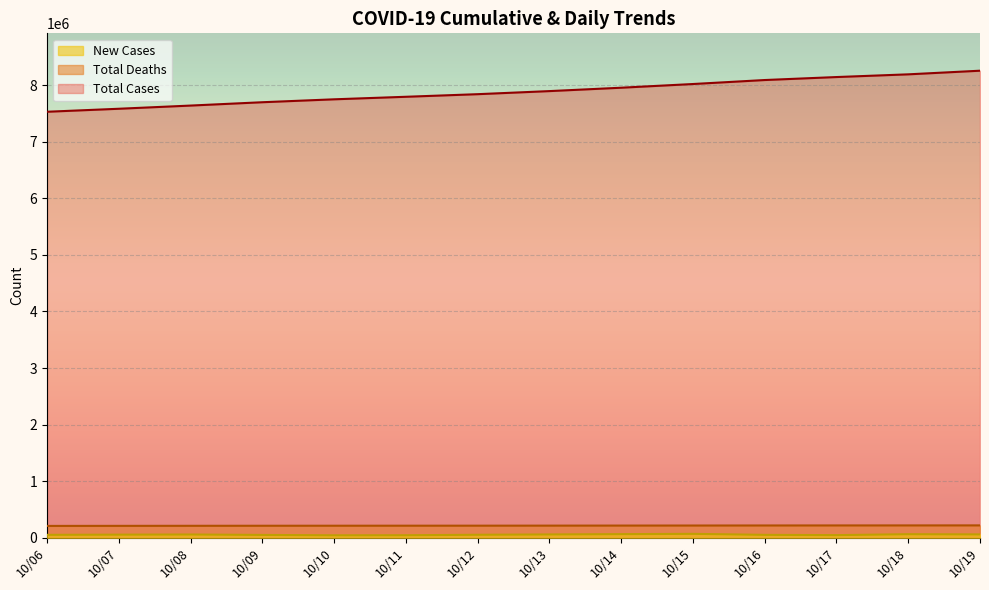

True or false: Total Deaths and Total Cases intersect in this chart.

False